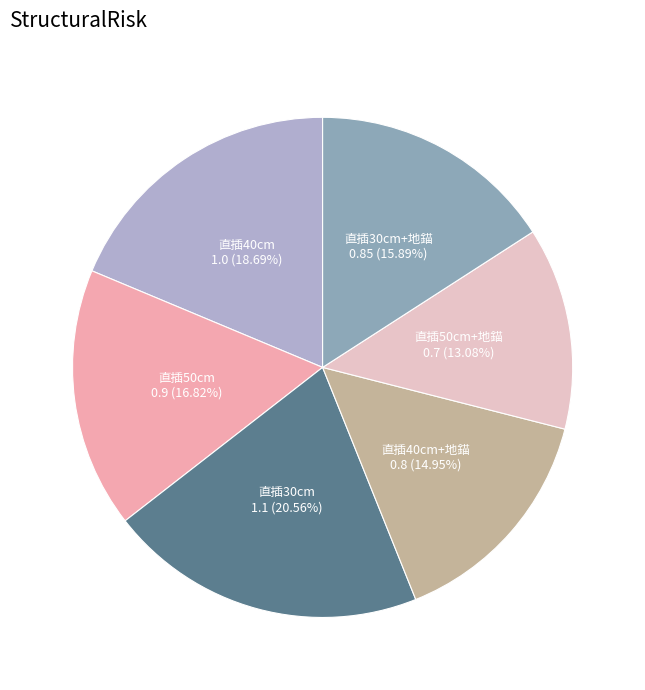

Combined, what portion of the pie is 直插30cm+地錨 and 直插40cm?

34.6%